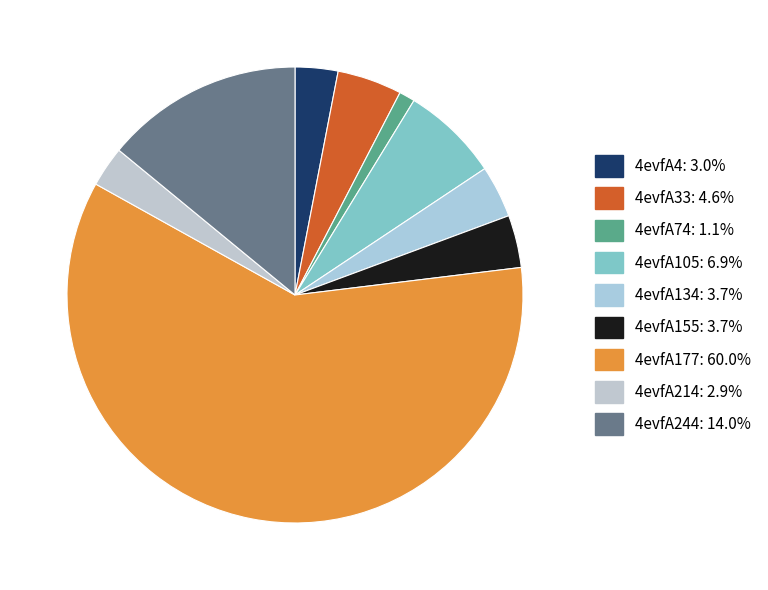

To the nearest percent, what percentage of the pie is 4evfA33?

5%